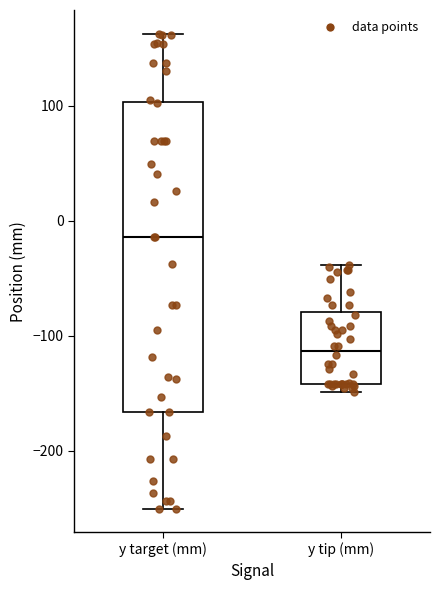

Reading left to right, read every box against the y-axis: the position of its median line, the range the box covers, and the ends of its whiskers. The values are not printed on the chart, so give them approximately, as read against the axis.

y target (mm): median -10, box -170 to 100, whiskers -250 to 160
y tip (mm): median -110, box -140 to -80, whiskers -150 to -40